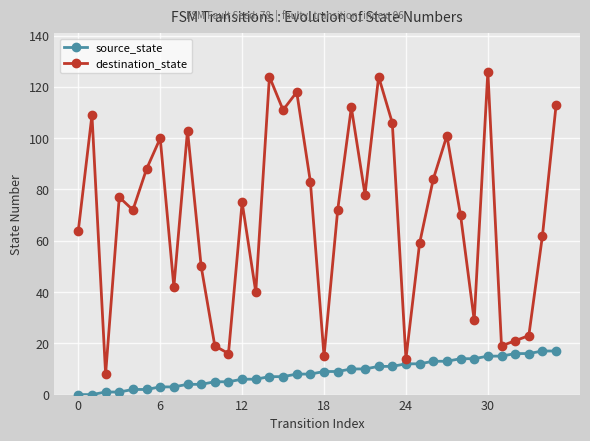

What is the average value of the destination_state series?

70